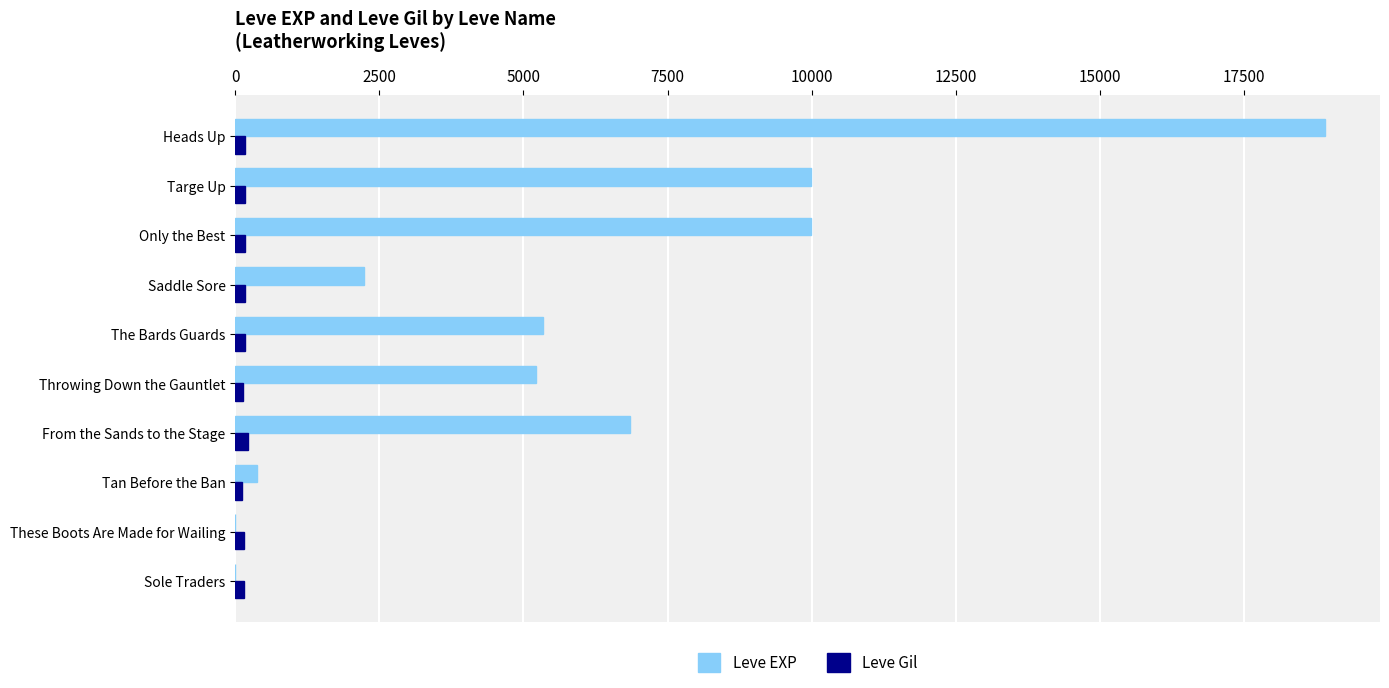

True or false: Leve EXP has a value of 1098 at Throwing Down the Gauntlet.

False